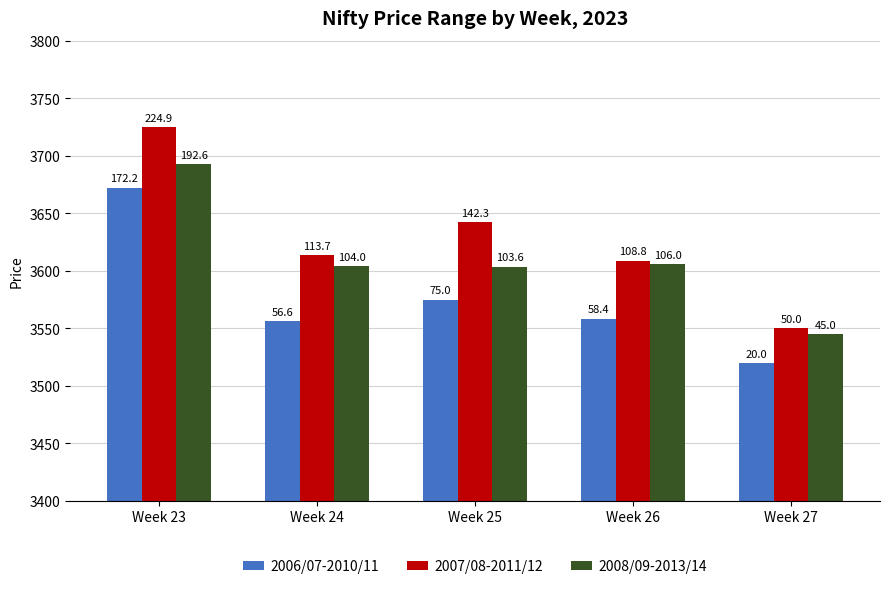

Does the chart contain any negative values?

No